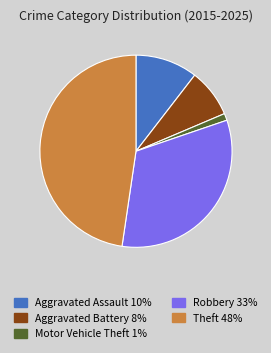

Is there any slice that represents more than half of the pie?

No